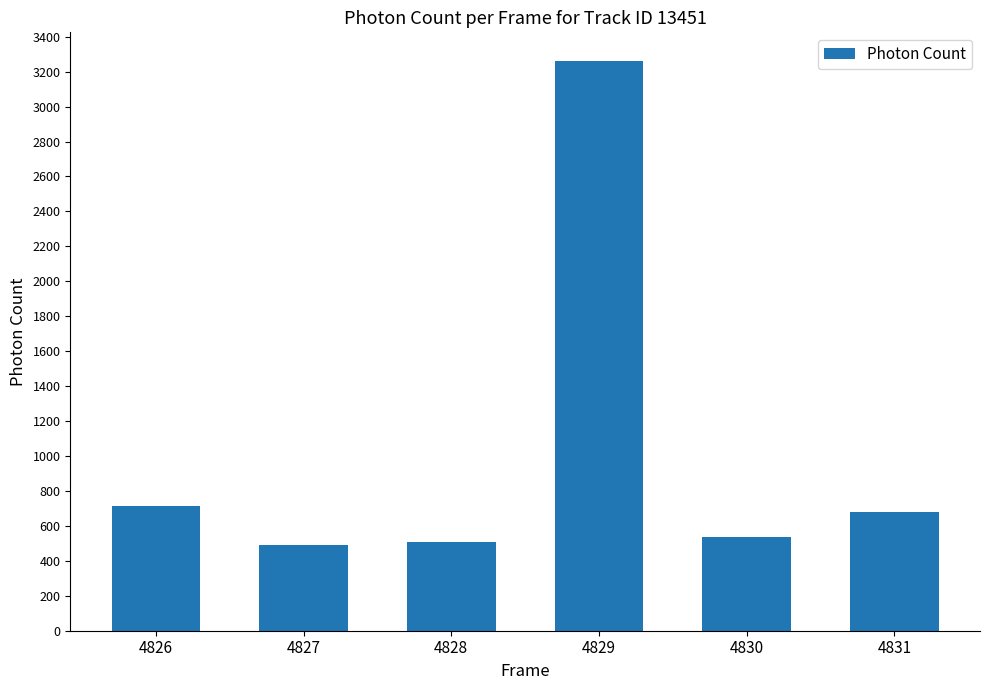

What is the value of the 2nd bar from the left?

489.4